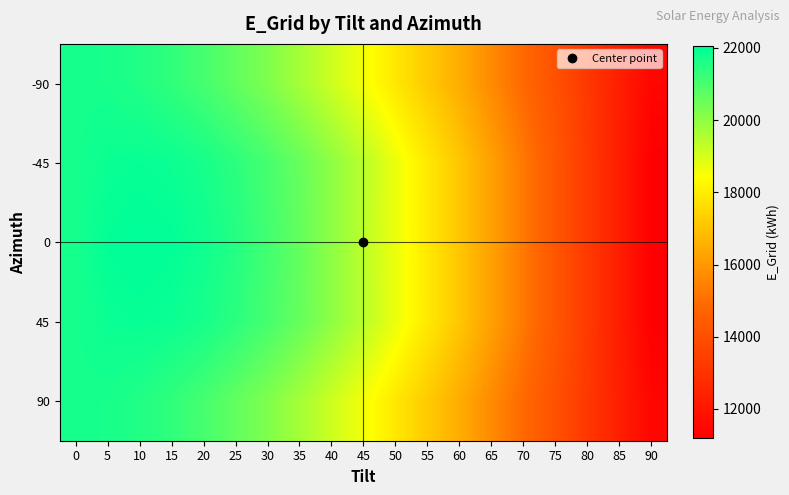

Which category has the lowest value across all series?

90